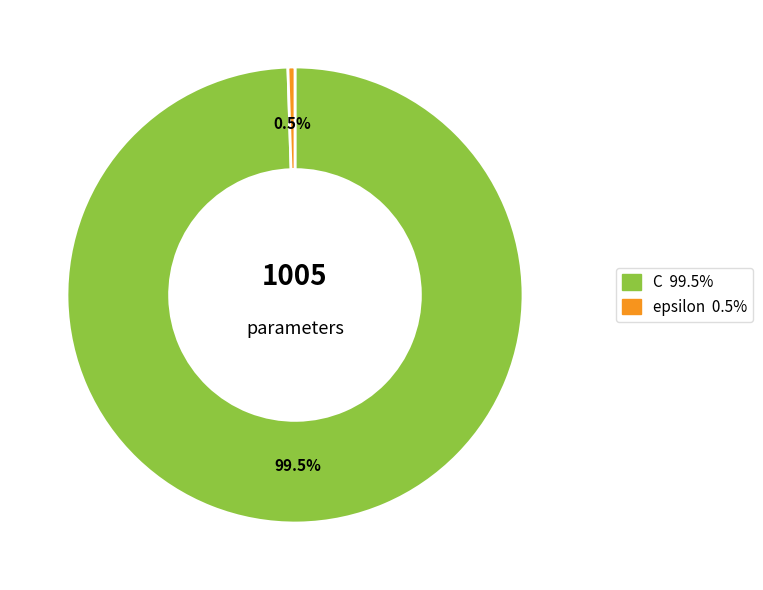

Between C and epsilon, which is larger?

C